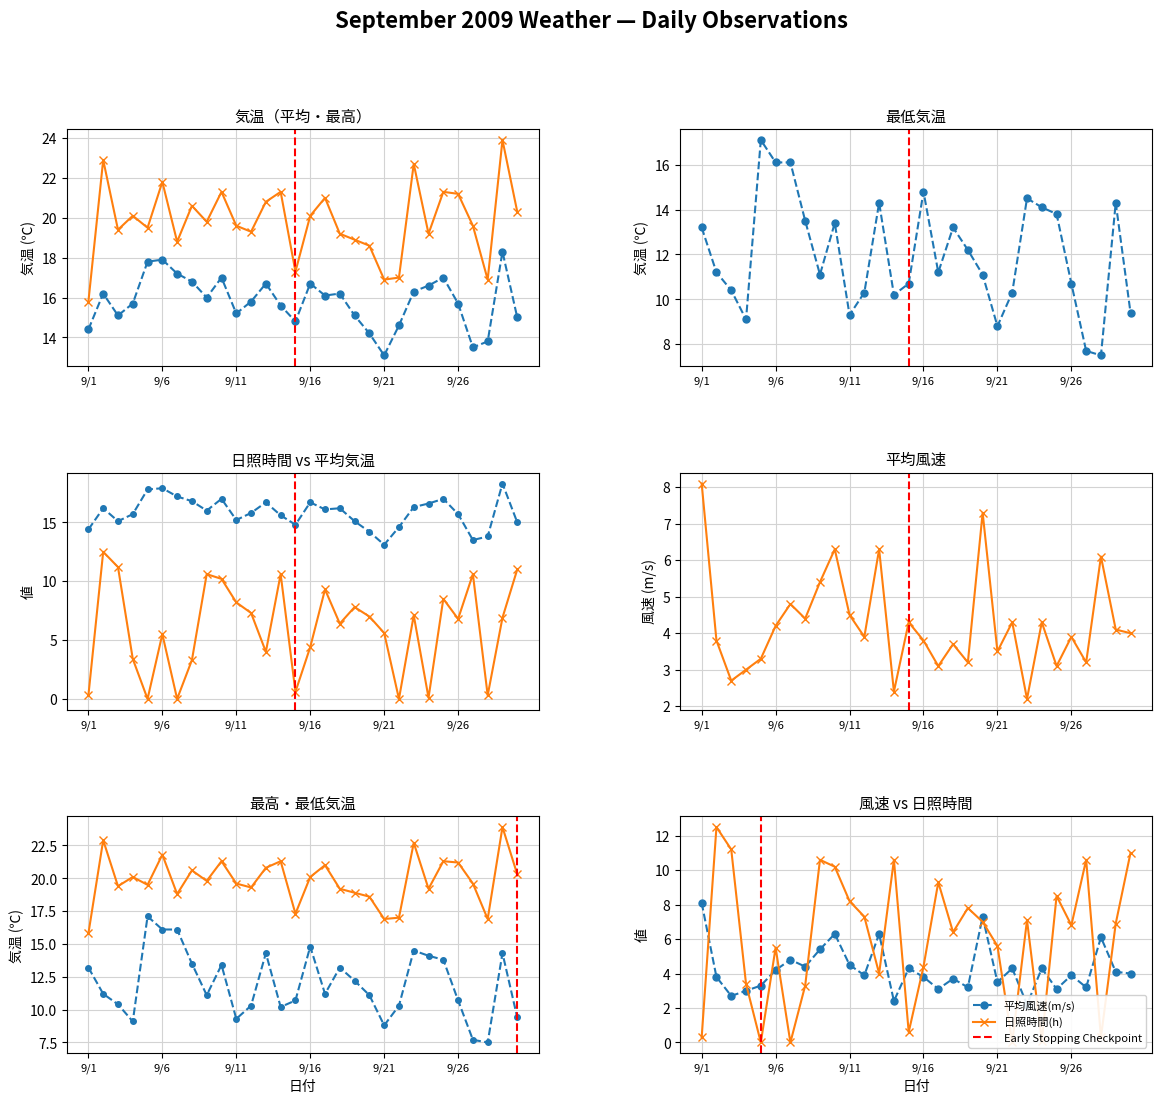

What is the difference between the second highest and minimum values in the 平均風速(m/s) series?

5.1